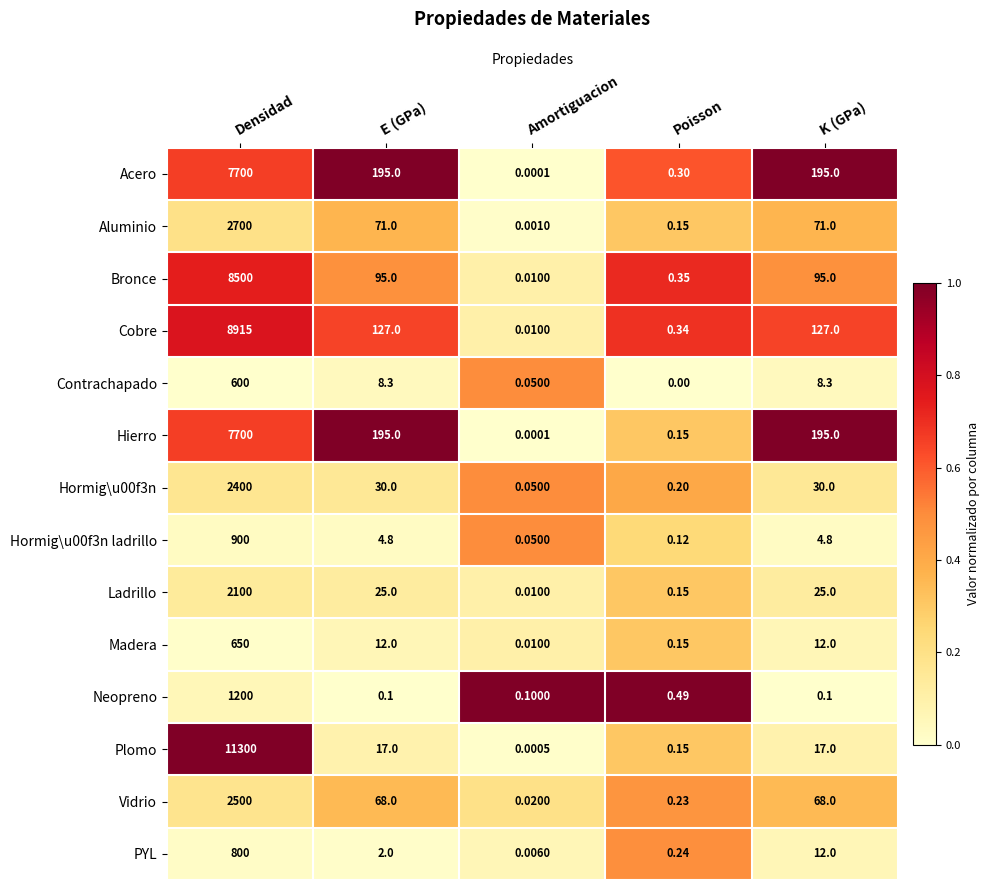

Which category has the lowest value in the Vidrio series?

Amortiguacion